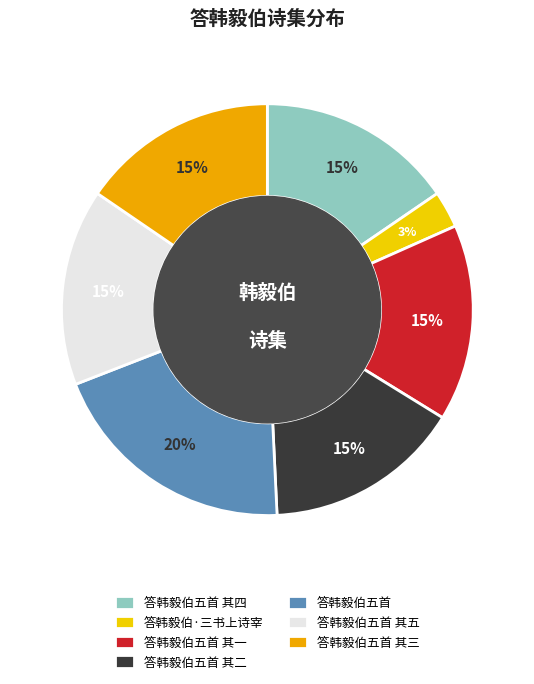

What percentage is the 答韩毅伯五首 其四 slice, to the nearest percent?

15%